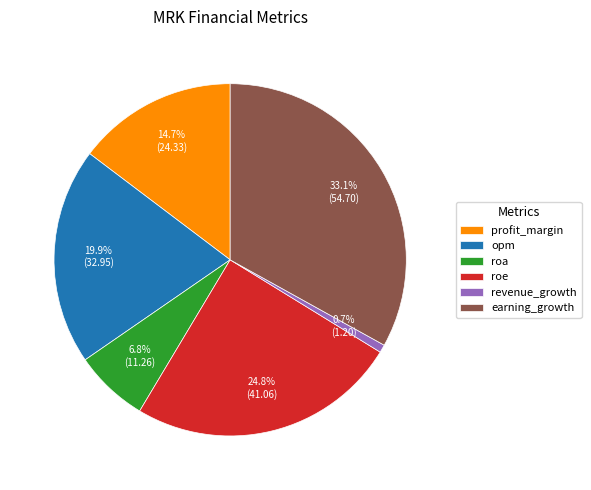

Approximately how many times larger is the value at profit_margin compared to roe?

0.6